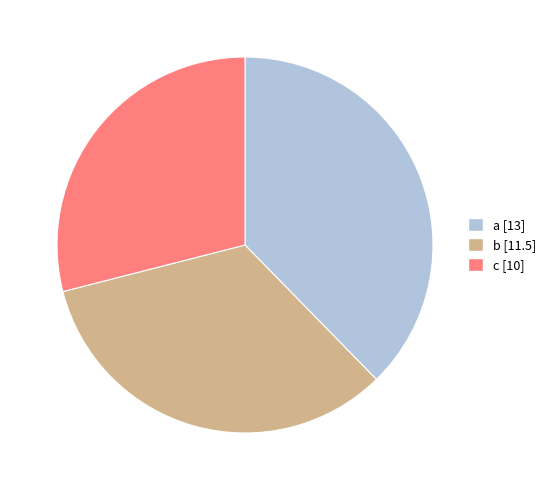

Which category has the biggest portion of the pie?

a